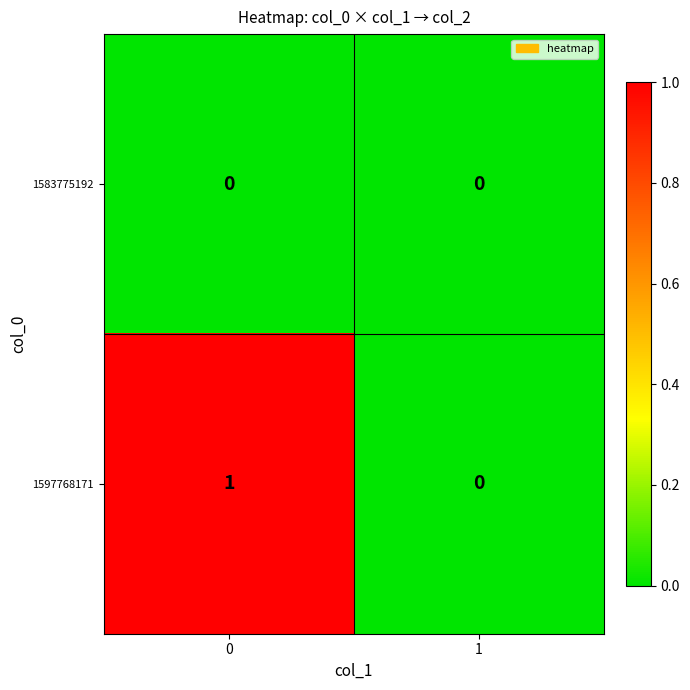

Rank the series at 0 from highest to lowest value.

1597768171, 1583775192